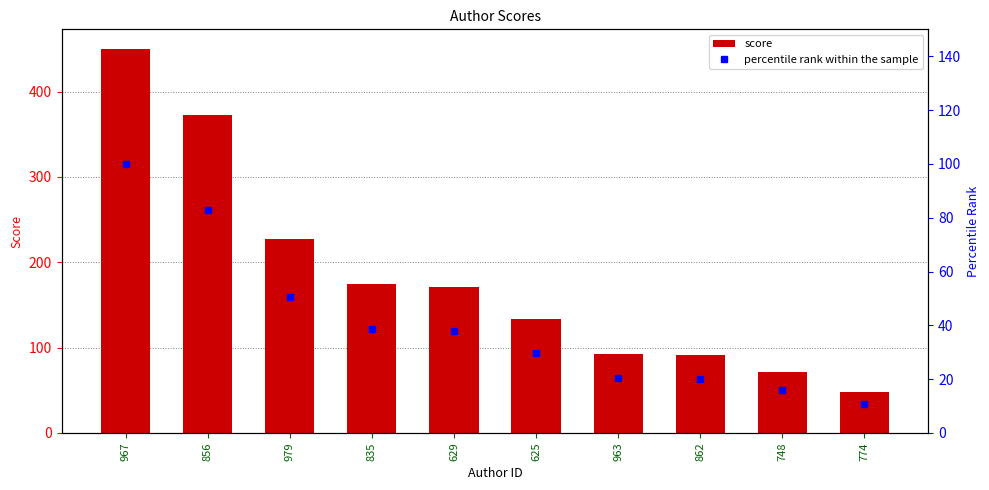

Is the value of percentile rank within the sample at 774 greater than the value of score at 963?

No